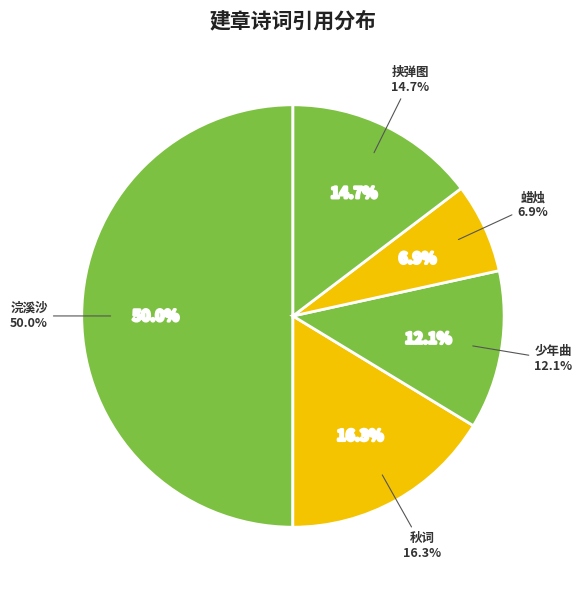

To the nearest percent, what percentage of the pie is 浣溪沙·昼漏迟迟出建章?

50%